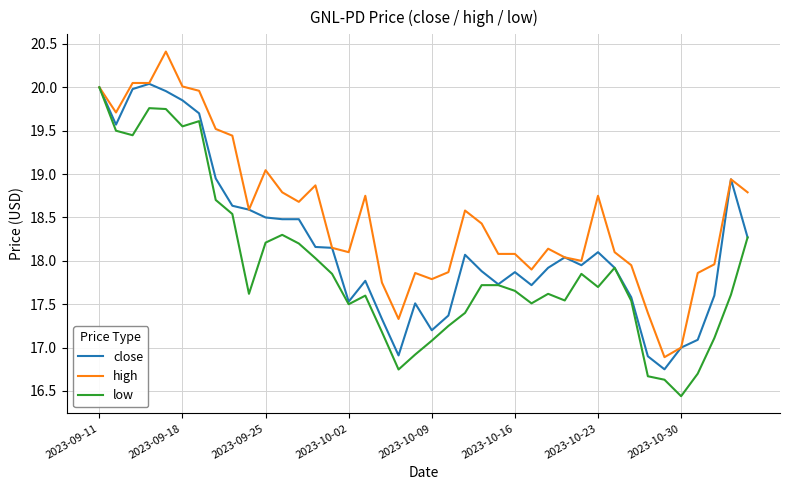

What is the maximum value shown in the chart?

20.4